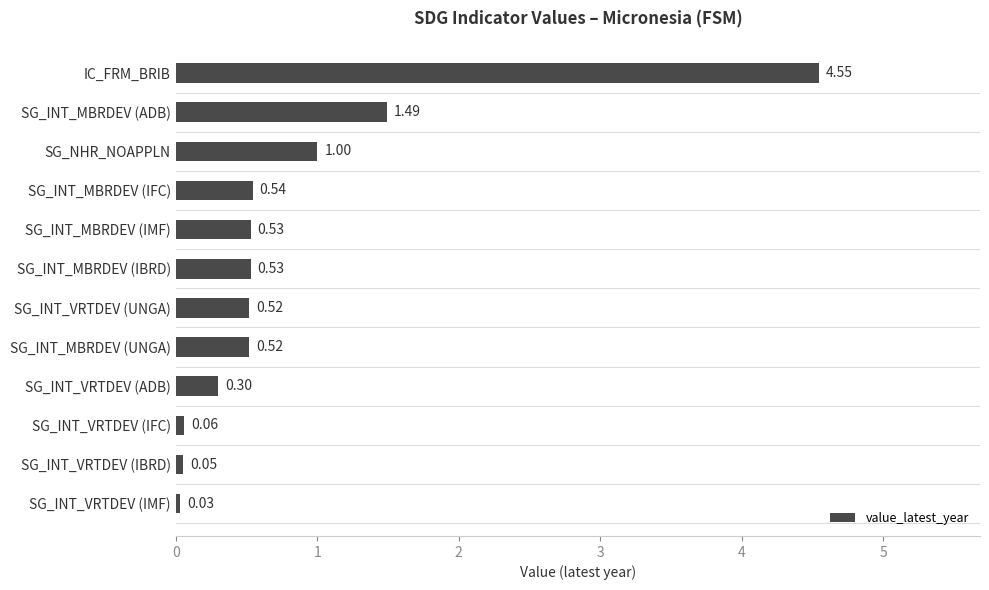

Between SG_INT_MBRDEV (IFC) and SG_INT_VRTDEV (IBRD), which is larger?

SG_INT_MBRDEV (IFC)